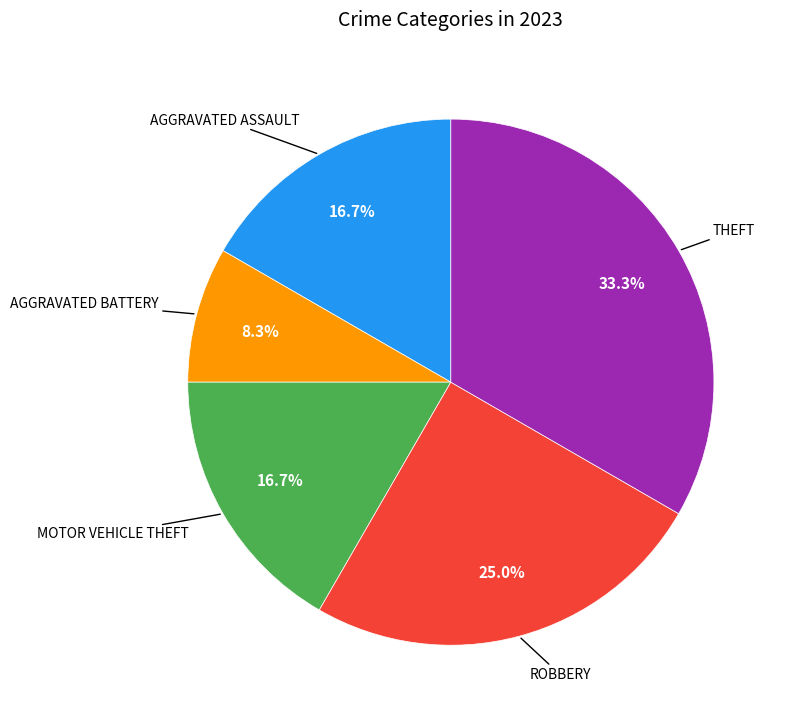

Is there any slice that represents more than half of the pie?

No